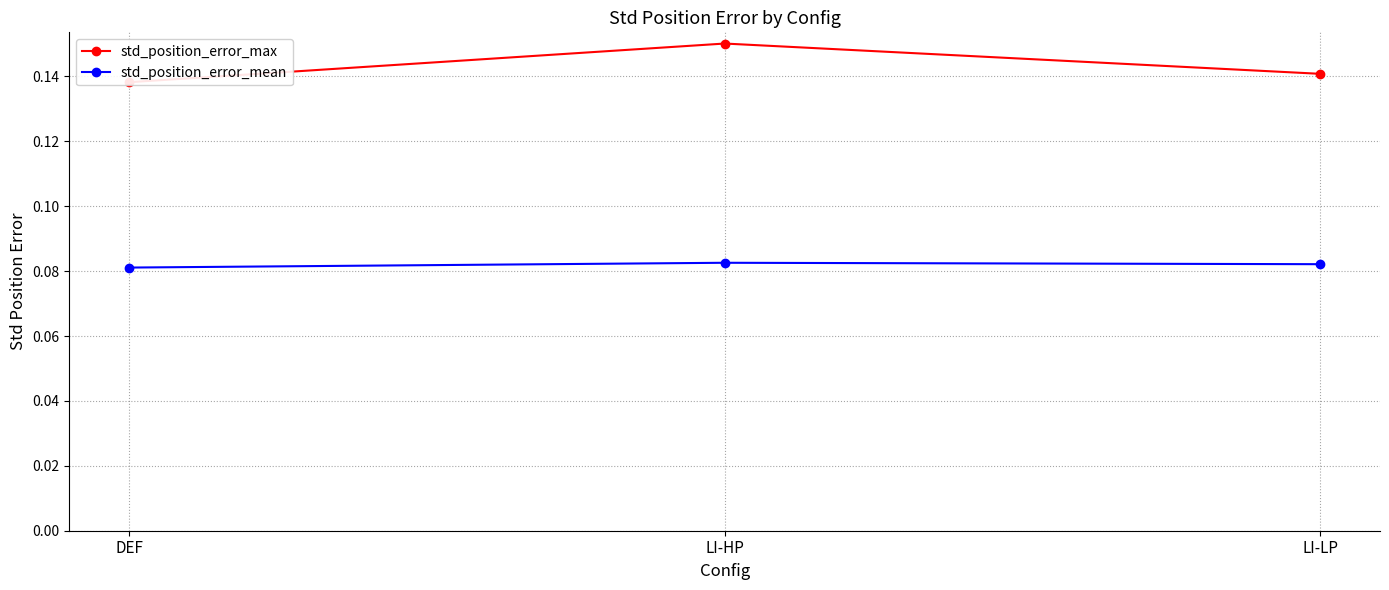

What is the difference between the highest and lowest values at LI-HP?

0.1